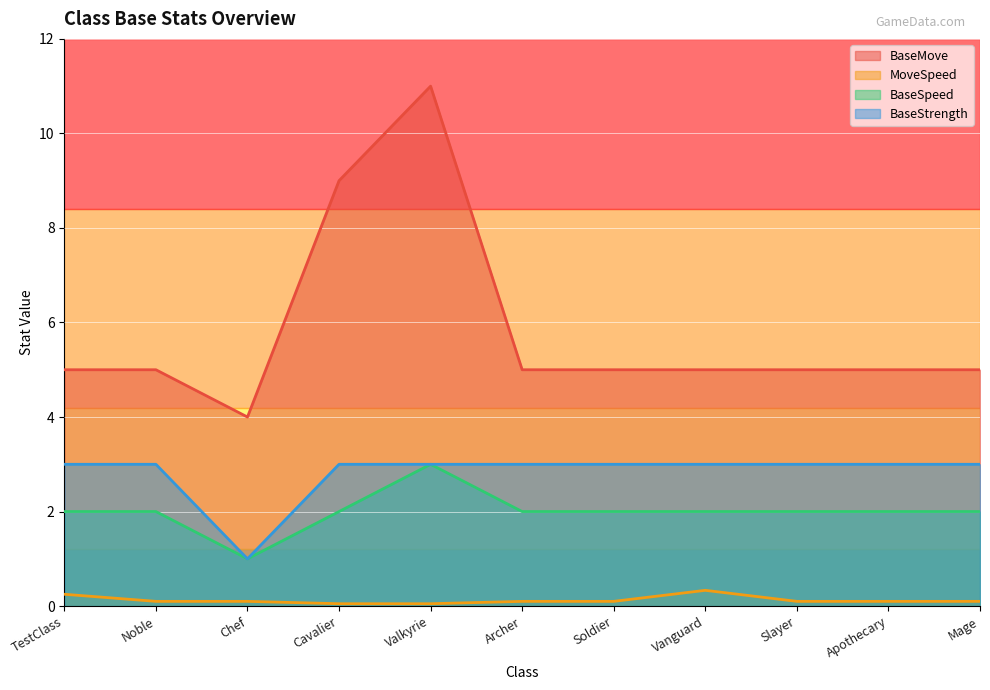

Between Apothecary and Mage, which series saw the biggest shift?

BaseMove